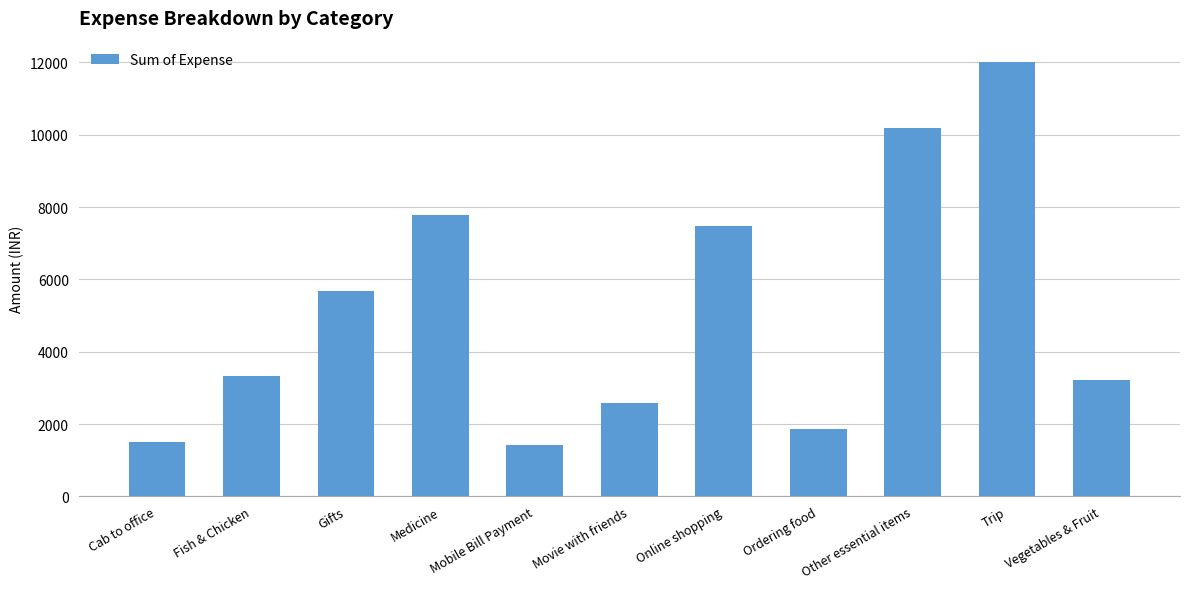

What is the approximate value at Mobile Bill Payment?

1411.3